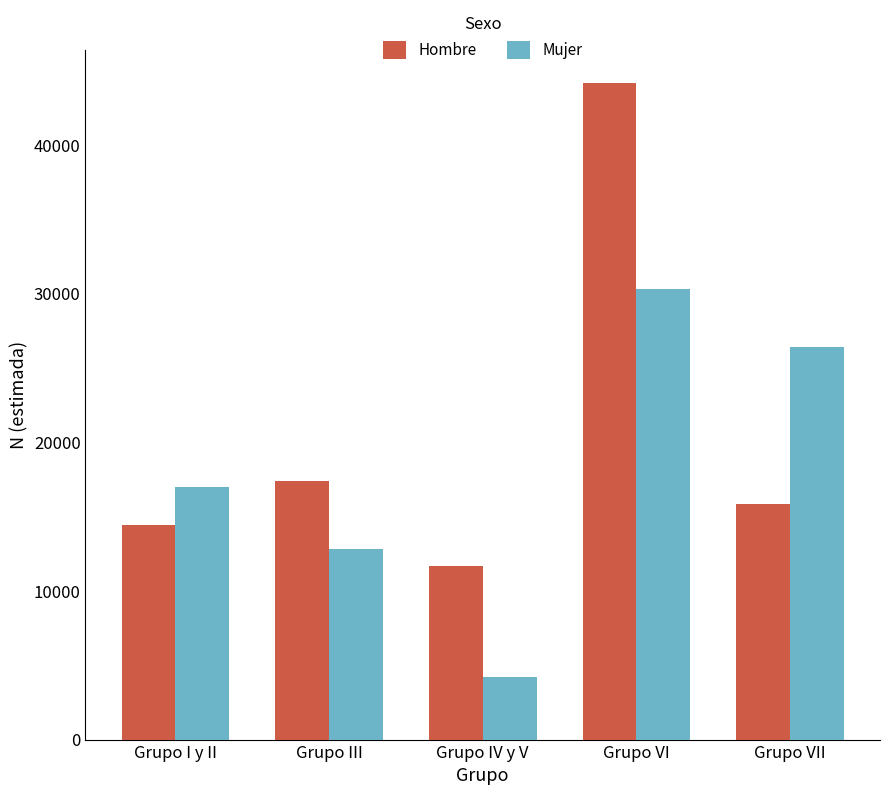

What position from the right is Grupo III?

4